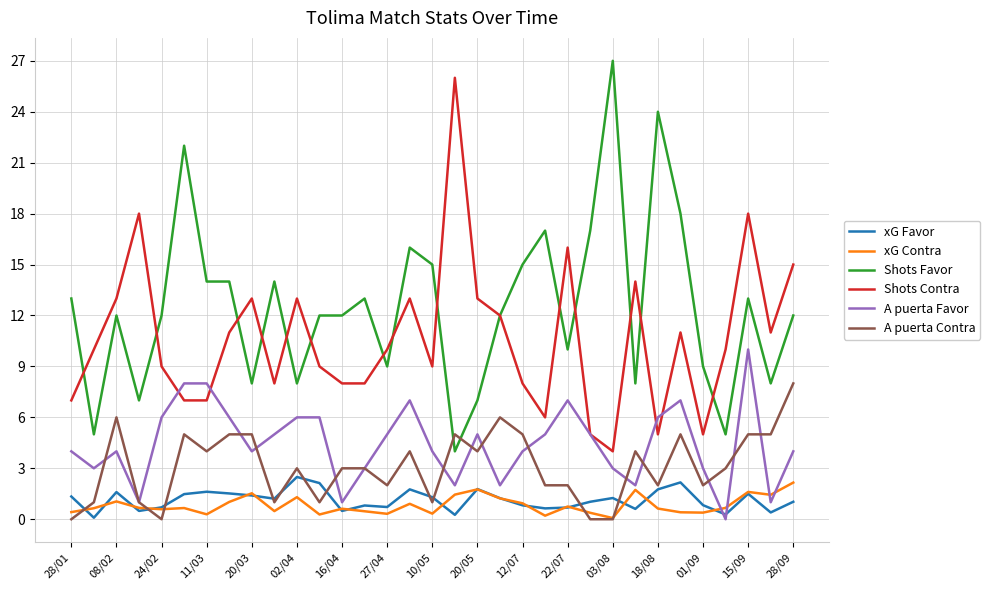

True or false: xG Favor and Shots Contra cross at least once.

False